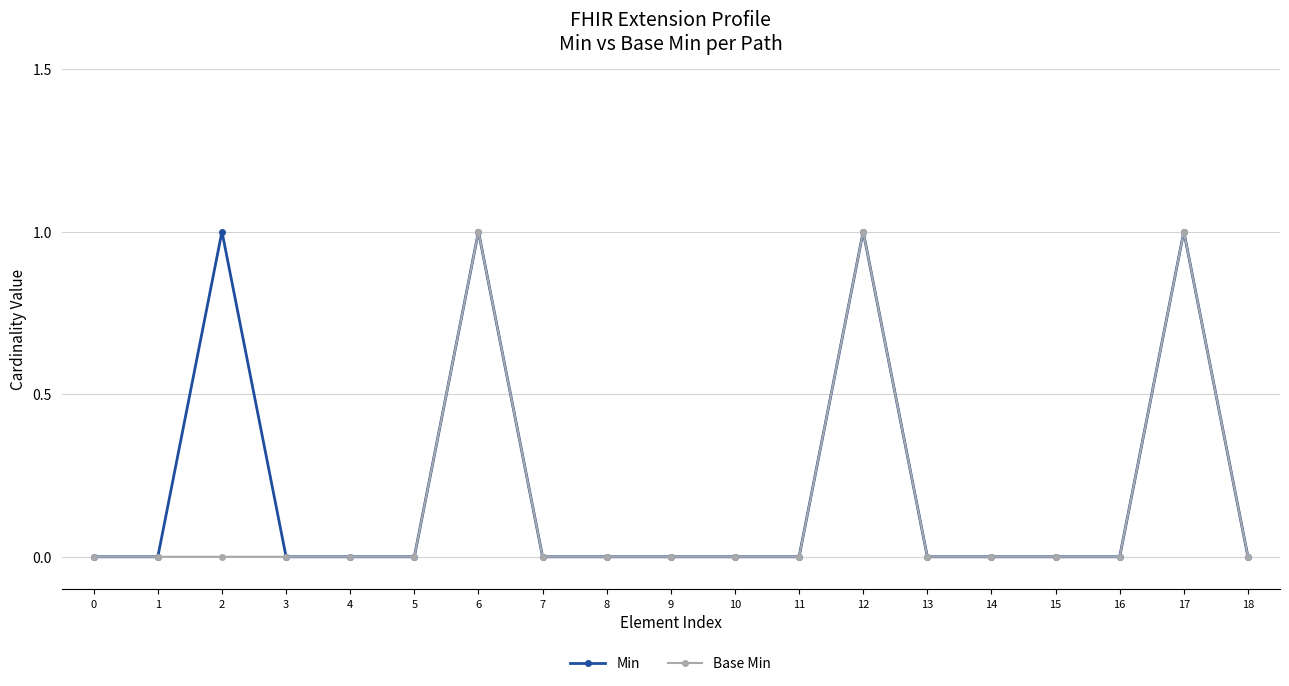

What is the difference between the maximum and minimum values in the Base Min series?

1